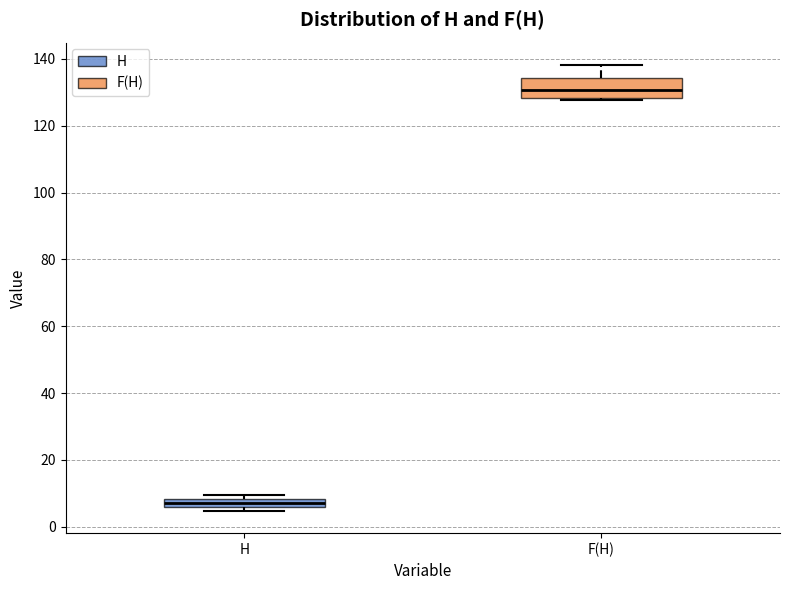

Which box has the highest median line?

F(H)